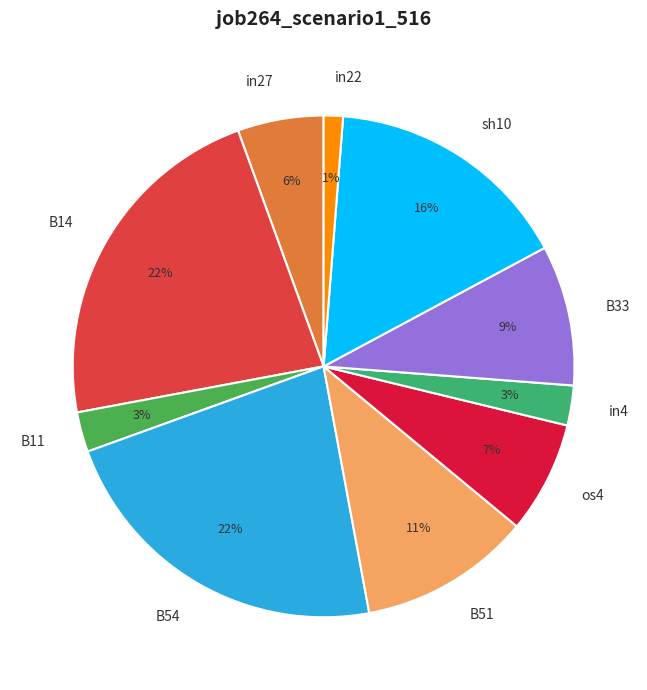

Does B33 represent more than half of the total?

No